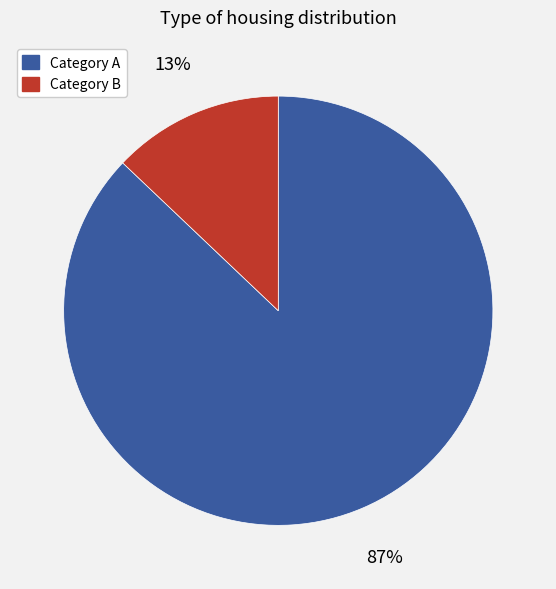

Which category has the biggest portion of the pie?

Category A